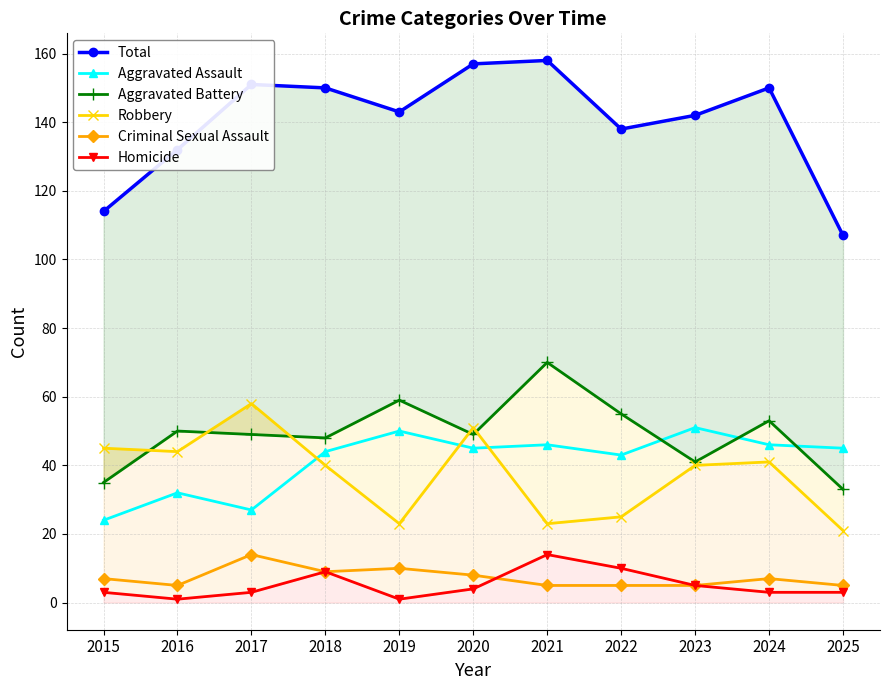

List the labels in order of Robbery value, smallest first.

2025, 2019, 2021, 2022, 2018, 2023, 2024, 2016, 2015, 2020, 2017